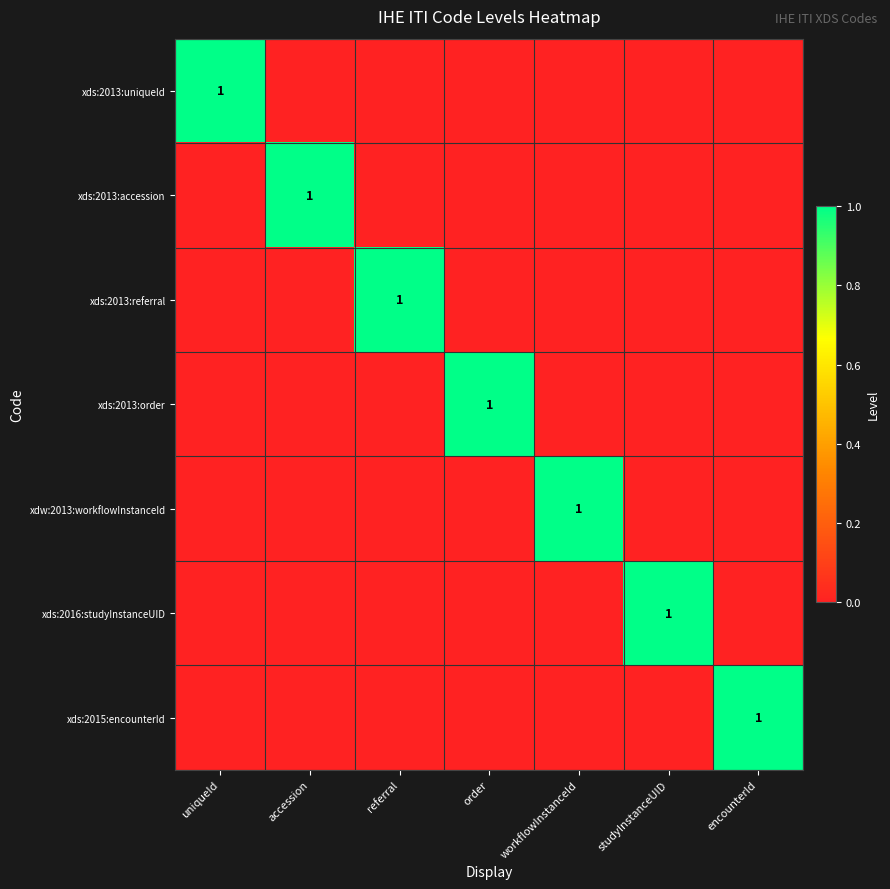

The value of xds:2015:encounterId at encounterId is 0. True or false?

False